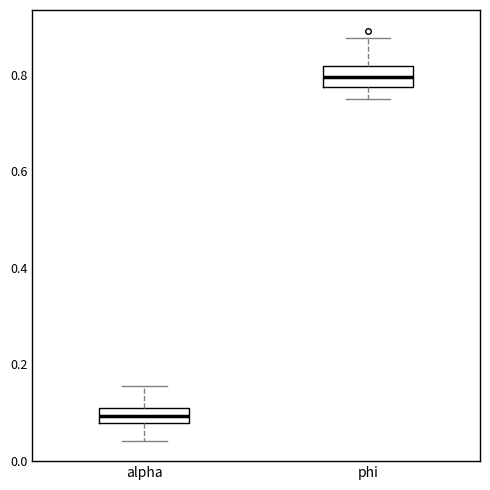

Reading left to right, read every box against the y-axis: the position of its median line, the range the box covers, and the ends of its whiskers. The values are not printed on the chart, so give them approximately, as read against the axis.

alpha: median 0.10 (inside the box), box 0.08 to 0.10, whiskers 0.04 to 0.16
phi: median 0.80, box 0.78 to 0.82, whiskers 0.74 to 0.88